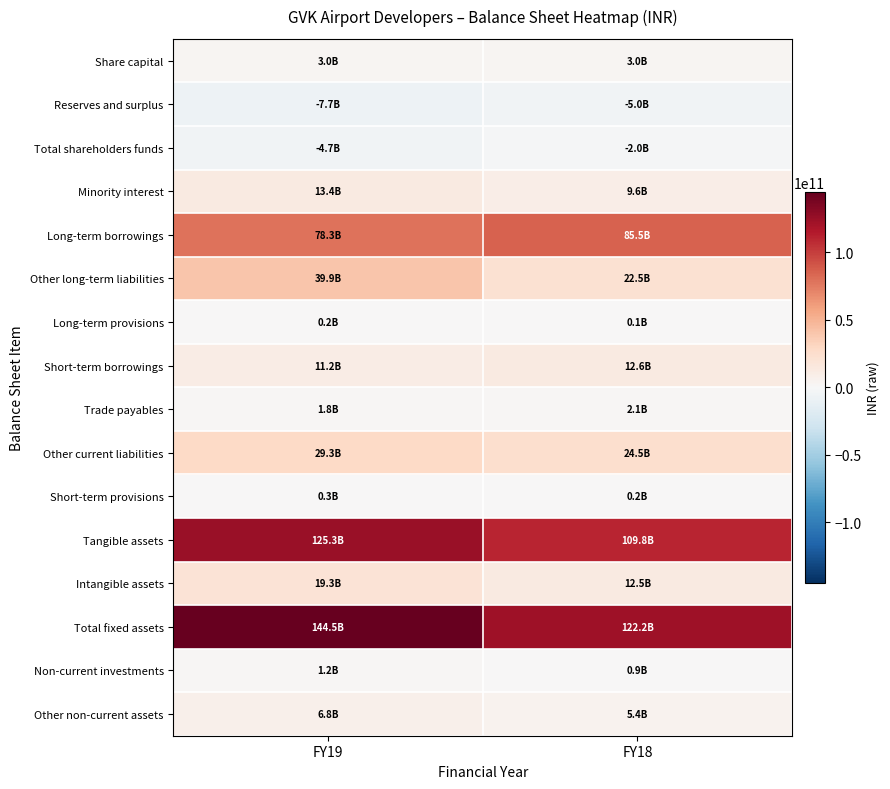

Reading right to left, what are all the values shown in this chart?

Share capital: FY18=3000000000	FY19=3000000000
Reserves and surplus: FY18=-4986000000	FY19=-7702500000
Total shareholders funds: FY18=-1986000000	FY19=-4702500000
Minority interest: FY18=9629900000	FY19=13373200000
Long-term borrowings: FY18=85549400000	FY19=78262500000
Other long-term liabilities: FY18=22479700000	FY19=39862000000
Long-term provisions: FY18=117400000	FY19=153500000
Short-term borrowings: FY18=12553800000	FY19=11154800000
Trade payables: FY18=2133700000	FY19=1811500000
Other current liabilities: FY18=24494500000	FY19=29257500000
Short-term provisions: FY18=246900000	FY19=294900000
Tangible assets: FY18=109769400000	FY19=125267000000
Intangible assets: FY18=12480200000	FY19=19273000000
Total fixed assets: FY18=122249600000	FY19=144540000000
Non-current investments: FY18=852900000	FY19=1172000000
Other non-current assets: FY18=5398400000	FY19=6849200000